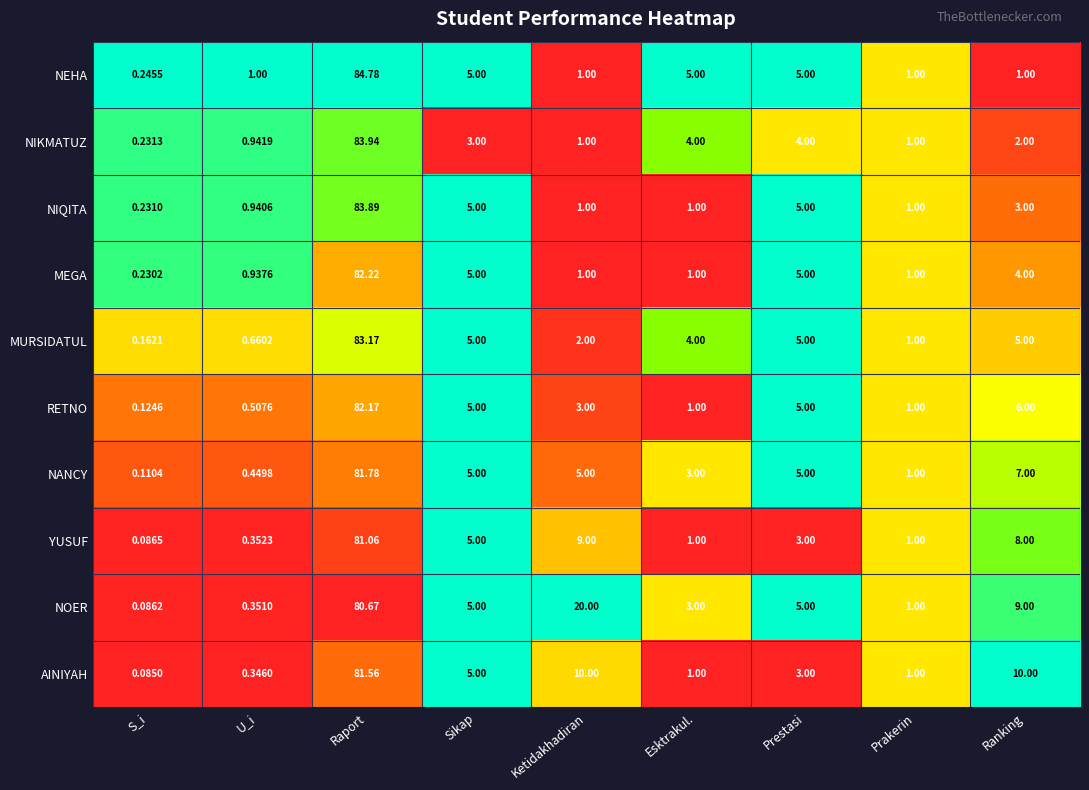

At which label does NANCY first exceed 5?

Raport